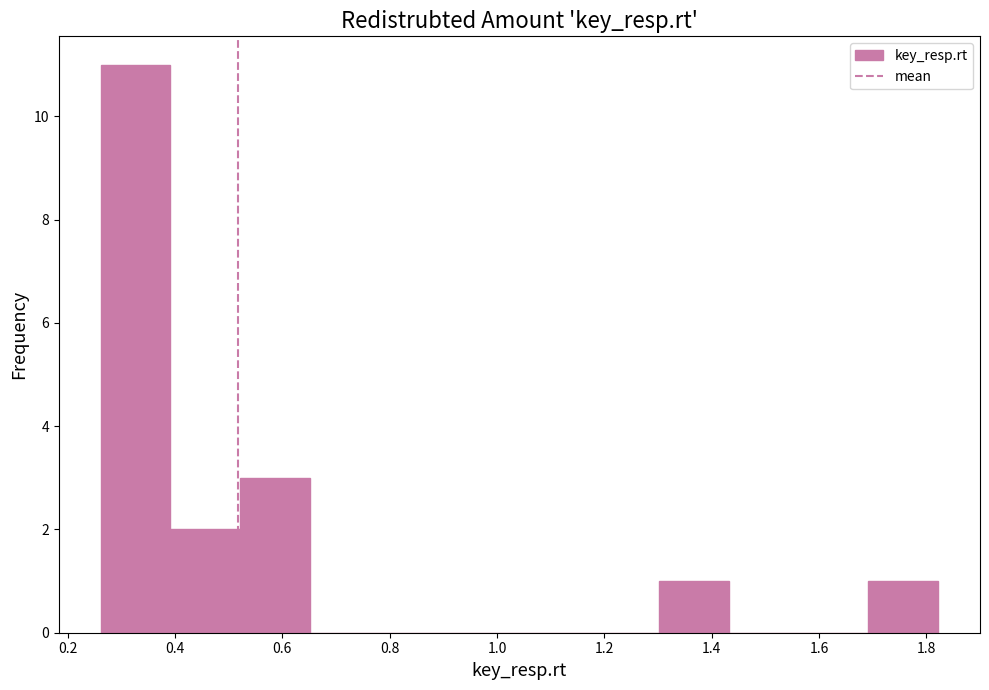

Over which range of the x-axis is the bar tallest?

0.26 to 0.40